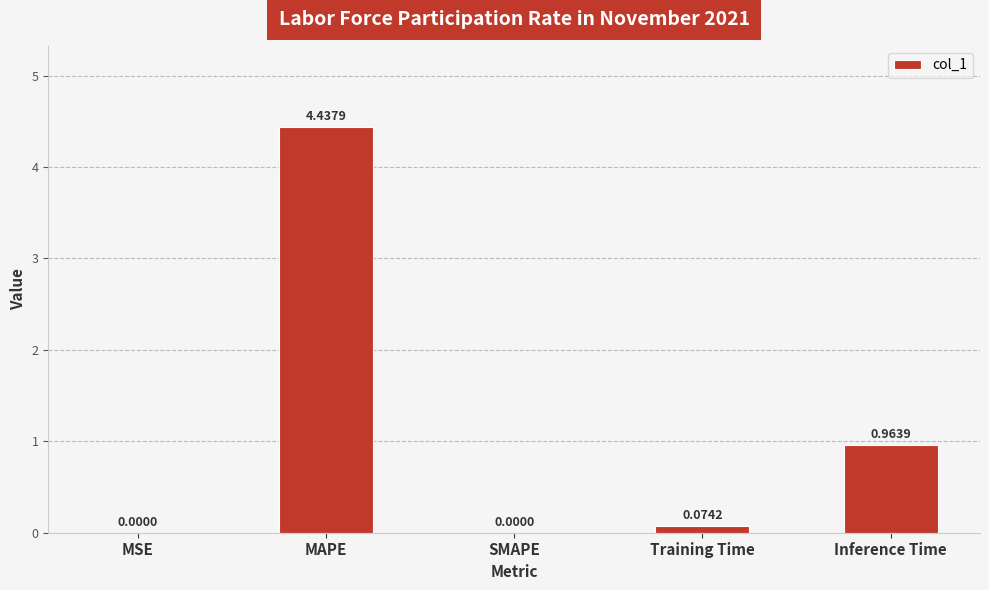

What is the sum of all values?

5.5